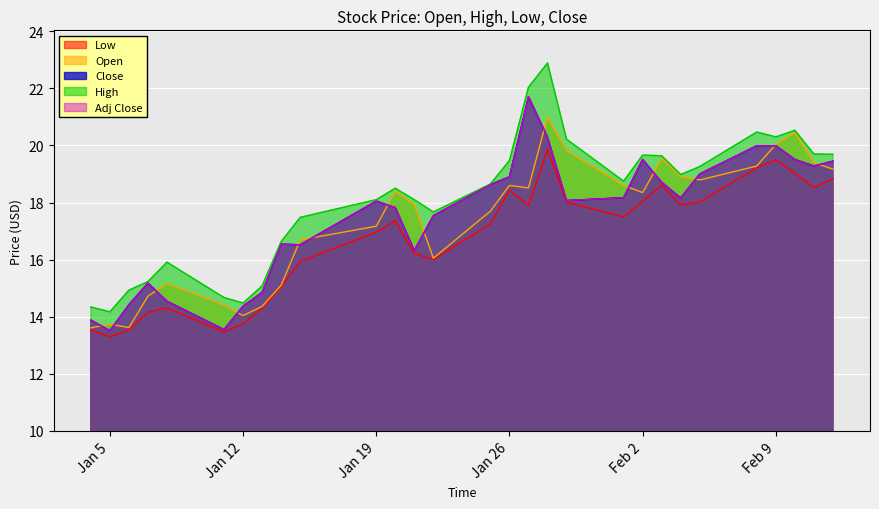

At how many categories does at least one series exceed 21?

2